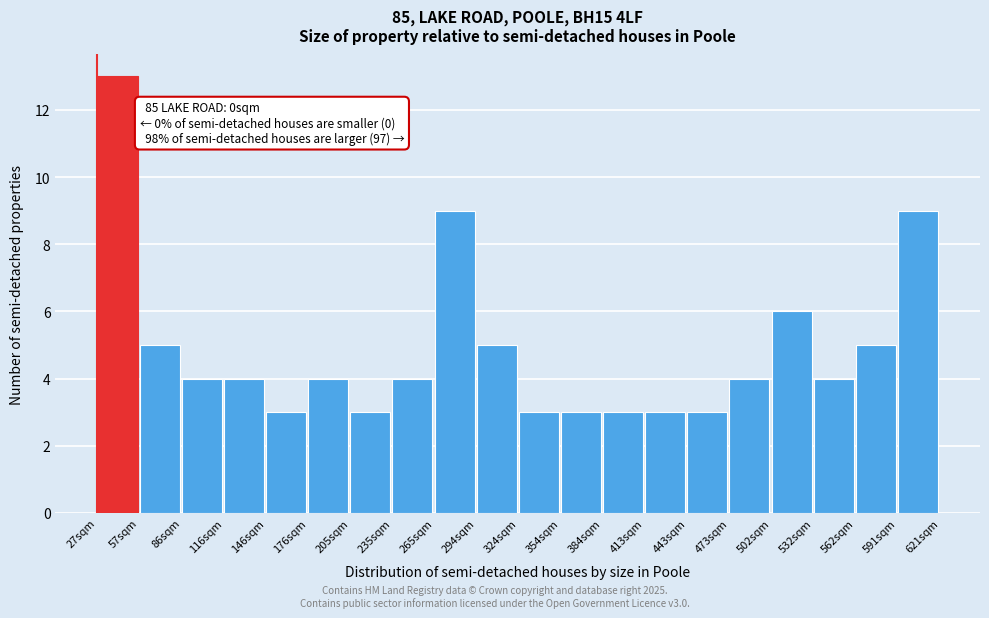

Reading left to right, transcribe all the data shown in this chart.

13	5	4	4	3	4	3	4	9	5	3	3	3	3	3	4	6	4	5	9